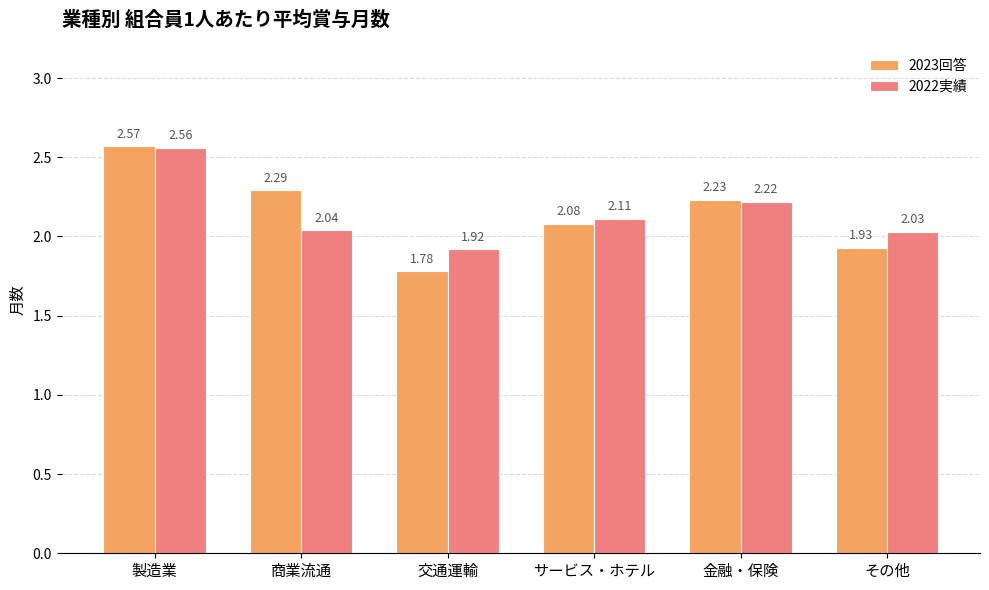

List the series in order of their peak value, lowest first.

2022実績, 2023回答